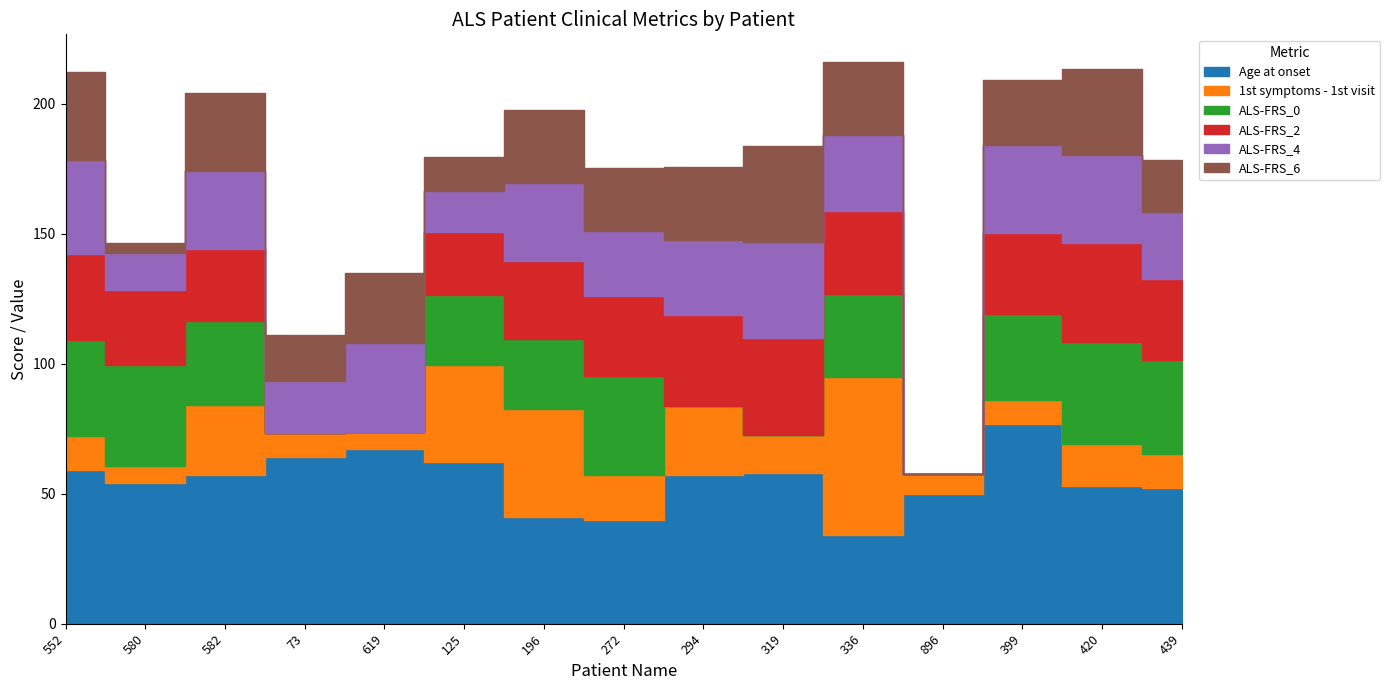

True or false: ALS-FRS_0 and ALS-FRS_2 cross at least once.

True